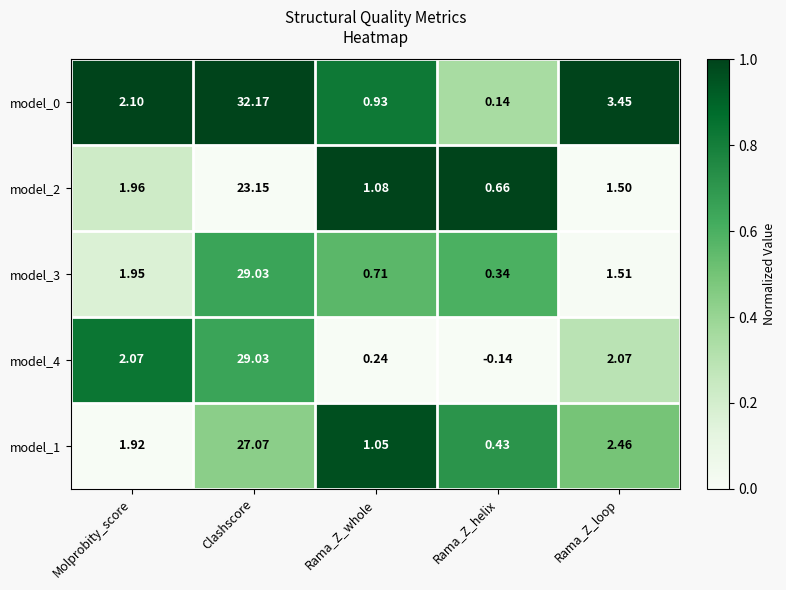

How many distinct data groups are displayed?

5